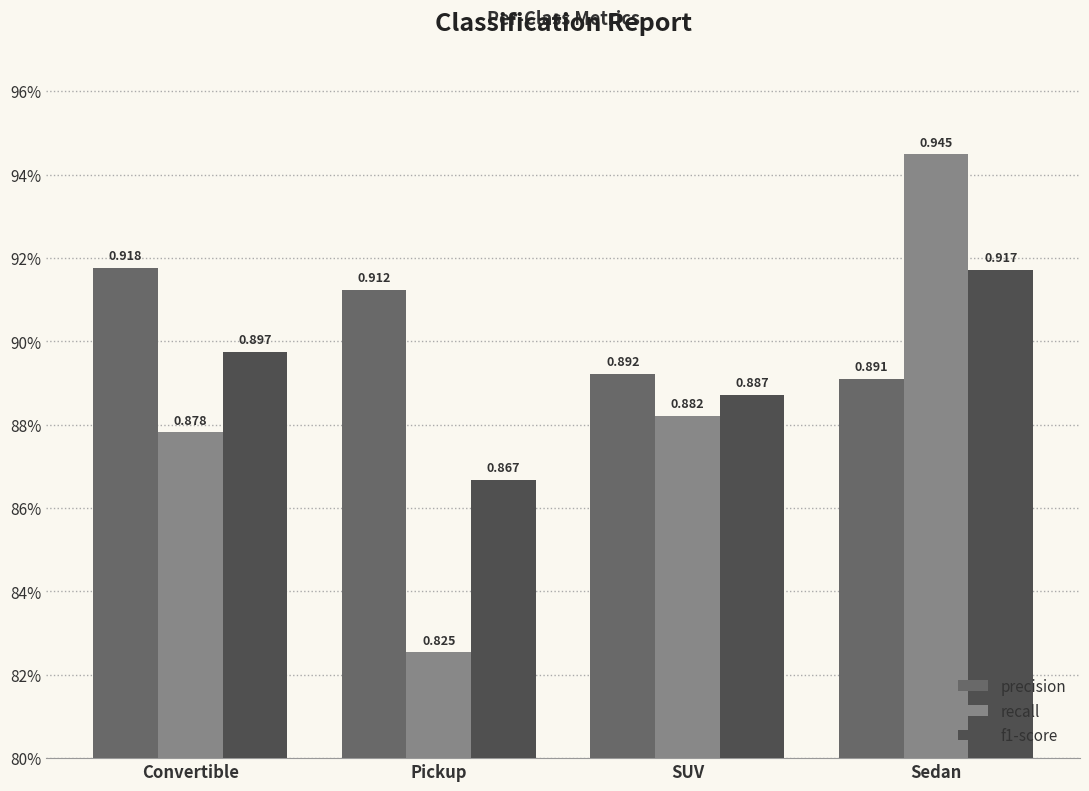

What are all the series names shown in the legend?

precision, recall, f1-score